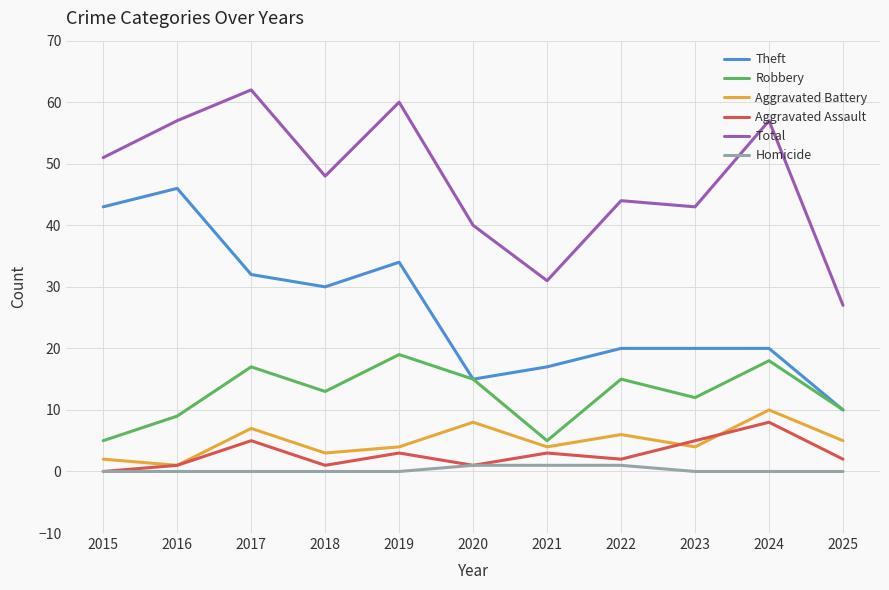

What is the sum of the Theft values at 2020 and 2018?

45